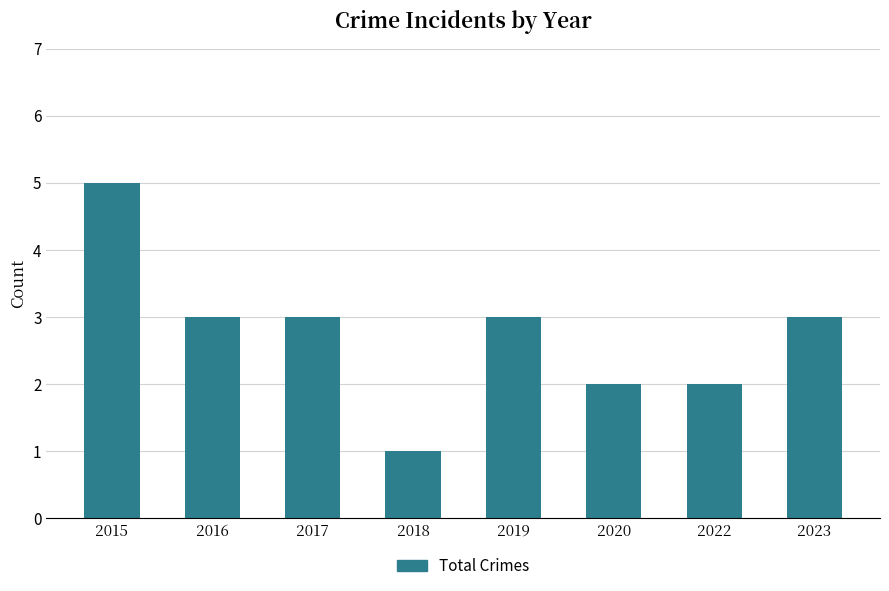

Reading left to right, what are all the values shown in this chart?

2015=5	2016=3	2017=3	2018=1	2019=3	2020=2	2022=2	2023=3